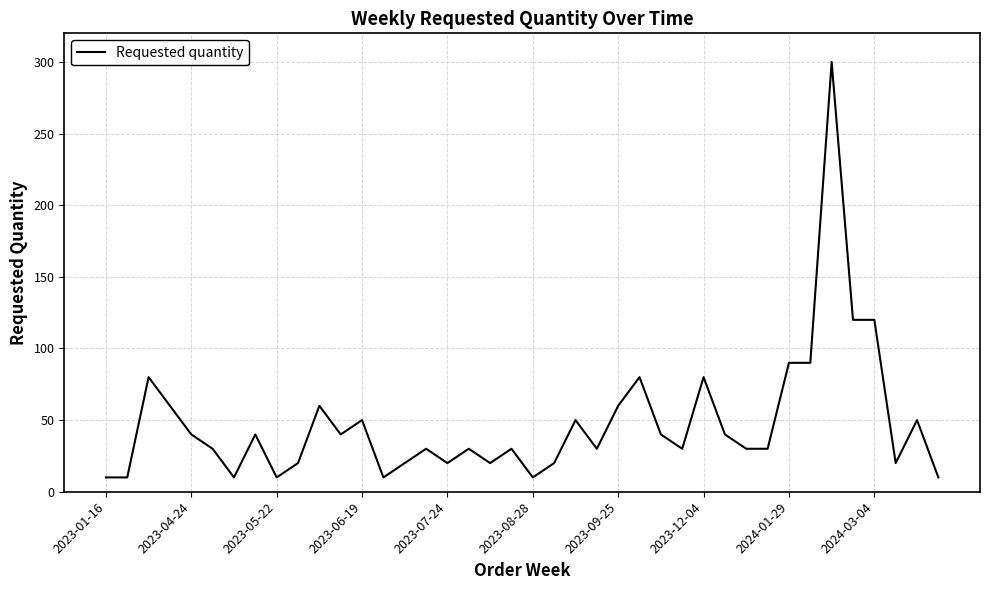

What is the smallest value displayed?

10